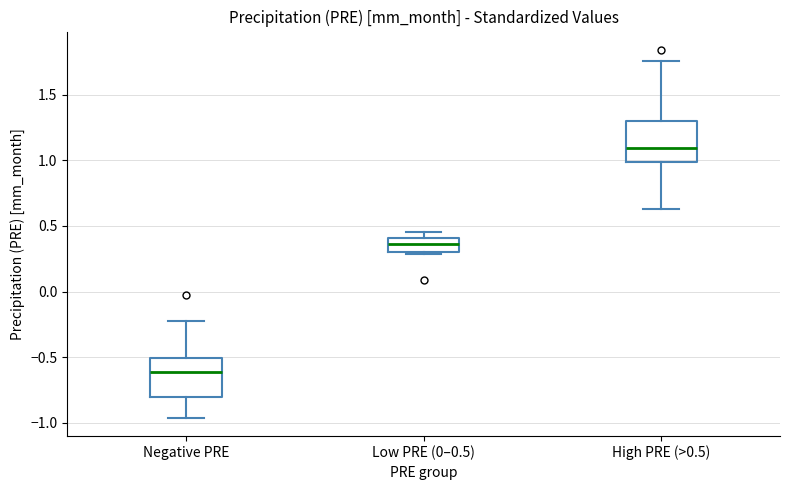

Reading left to right, read every box against the y-axis: the position of its median line, the range the box covers, and the ends of its whiskers. The values are not printed on the chart, so give them approximately, as read against the axis.

Negative PRE: median -0.60, box -0.80 to -0.50, whiskers -0.95 to -0.20
Low PRE (0–0.5): median 0.35, box 0.30 to 0.40, whiskers 0.30 (just below the box's lower edge) to 0.45
High PRE (>0.5): median 1.10, box 1.00 to 1.30, whiskers 0.65 to 1.75